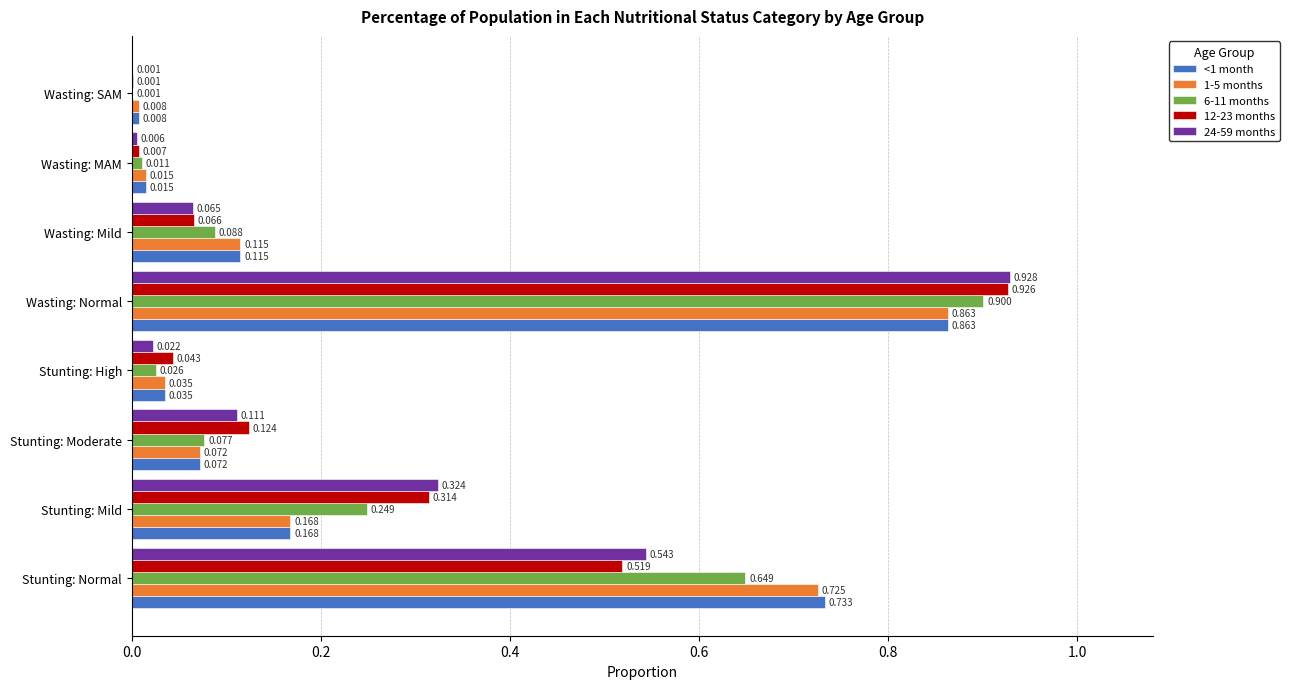

Where is <1 month nearest to the value 0?

Wasting: SAM